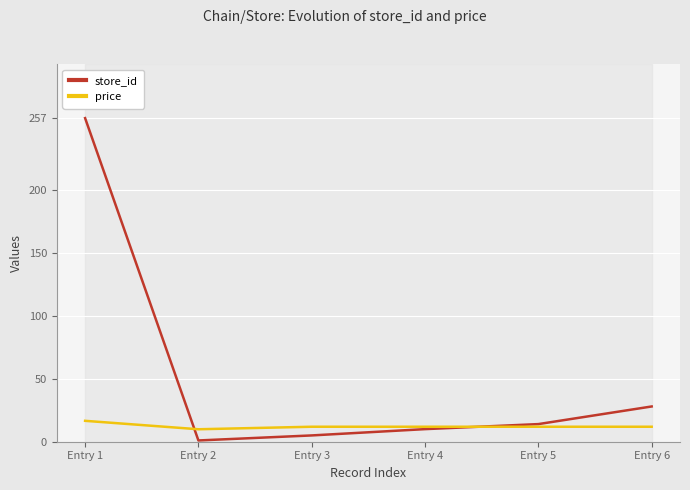

Between Entry 3 and Entry 5, which is larger?

Entry 5